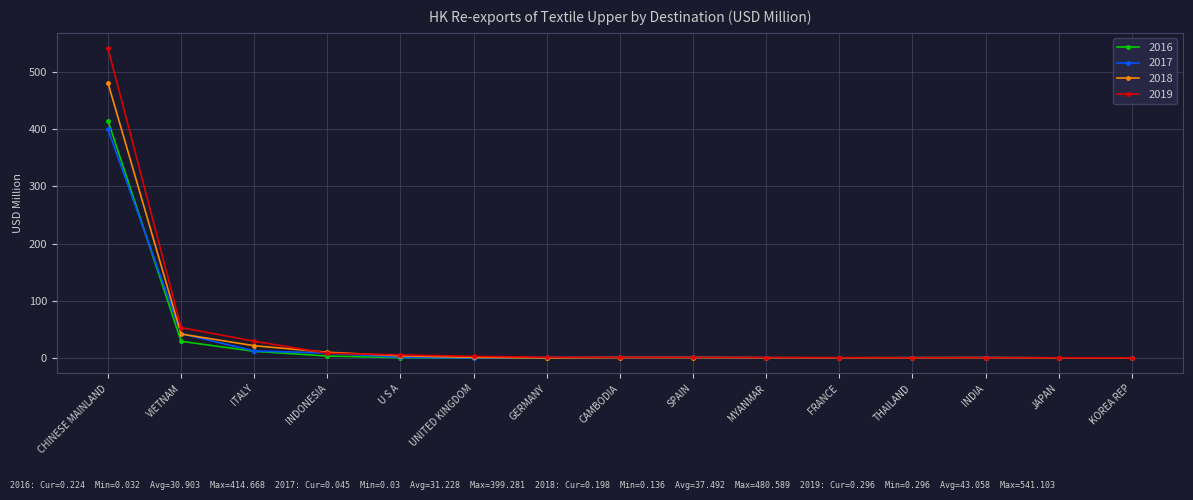

True or false: 2016 has more than 1 interior local peaks.

True